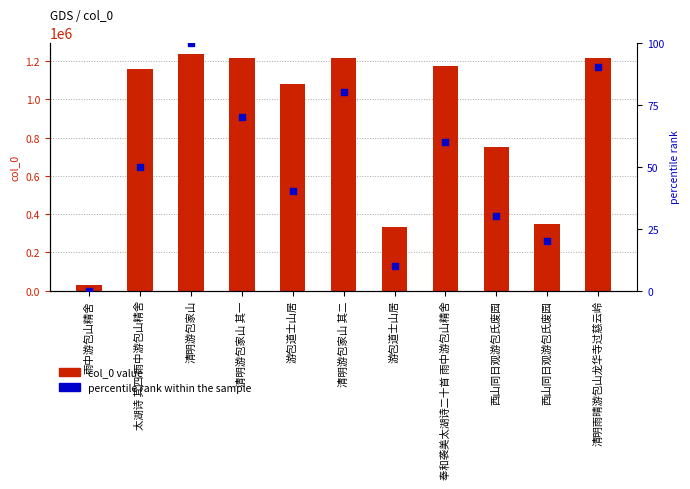

At how many categories does at least one series exceed 665157?

8